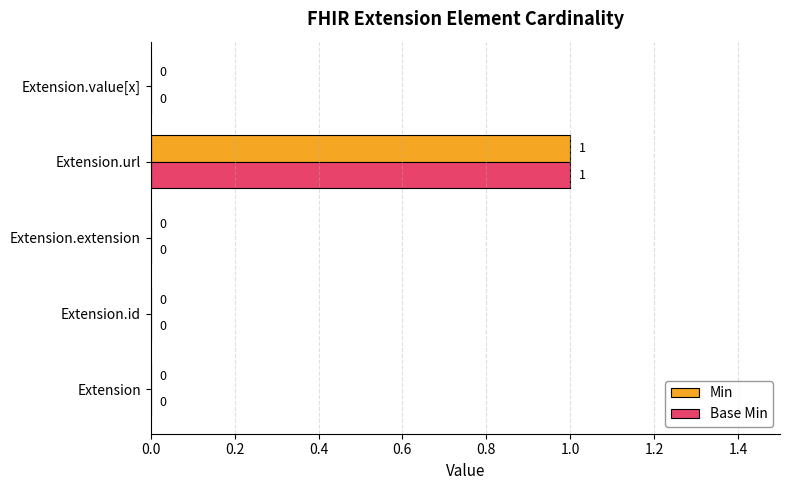

At which category is the sum across all series the highest?

Extension.url